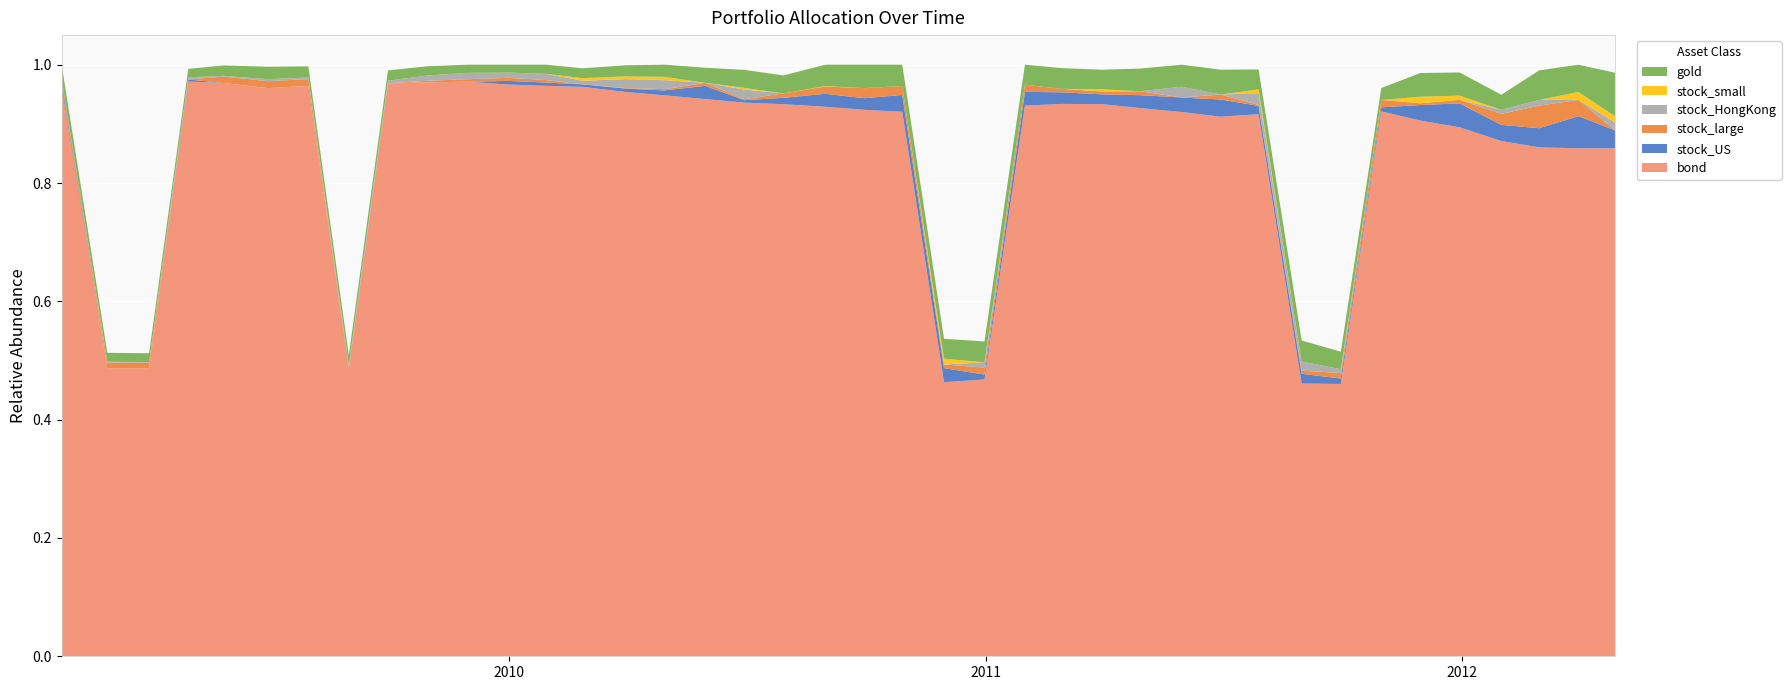

Reading left to right, transcribe all the data shown in this chart.

gold: 0.0	0.0	0.0	0.0	0.0	0.0	0.0	0.0	0.0	0.0	0.0	0.0	0.0	0.0	0.0	0.0	0.0	0.0	0.0	0.0	0.0	0.0	0.0	0.0	0.0	0.0	0.0	0.0	0.0	0.0	0.0	0.0	0.0	0.0	0.0	0.0	0.0	0.1	0.0	0.1
bond: 1.0	0.5	0.5	1.0	1.0	1.0	1.0	0.5	1.0	1.0	1.0	1.0	1.0	1.0	1.0	0.9	0.9	0.9	0.9	0.9	0.9	0.9	0.5	0.5	0.9	0.9	0.9	0.9	0.9	0.9	0.9	0.5	0.5	0.9	0.9	0.9	0.9	0.9	0.9	0.9
stock_US: 0.0	0.0	0.0	0.0	0.0	0.0	0.0	0.0	0.0	0.0	0.0	0.0	0.0	0.0	0.0	0.0	0.0	0.0	0.0	0.0	0.0	0.0	0.0	0.0	0.0	0.0	0.0	0.0	0.0	0.0	0.0	0.0	0.0	0.0	0.0	0.0	0.0	0.0	0.1	0.0
stock_large: 0.0	0.0	0.0	0.0	0.0	0.0	0.0	0.0	0.0	0.0	0.0	0.0	0.0	0.0	0.0	0.0	0.0	0.0	0.0	0.0	0.0	0.0	0.0	0.0	0.0	0.0	0.0	0.0	0.0	0.0	0.0	0.0	0.0	0.0	0.0	0.0	0.0	0.0	0.0	0.0
stock_HongKong: 0.0	0.0	0.0	0.0	0.0	0.0	0.0	0.0	0.0	0.0	0.0	0.0	0.0	0.0	0.0	0.0	0.0	0.0	0.0	0.0	0.0	0.0	0.0	0.0	0.0	0.0	0.0	0.0	0.0	0.0	0.0	0.0	0.0	0.0	0.0	0.0	0.0	0.0	0.0	0.0
stock_small: 0.0	0.0	0.0	0.0	0.0	0.0	0.0	0.0	0.0	0.0	0.0	0.0	0.0	0.0	0.0	0.0	0.0	0.0	0.0	0.0	0.0	0.0	0.0	0.0	0.0	0.0	0.0	0.0	0.0	0.0	0.0	0.0	0.0	0.0	0.0	0.0	0.0	0.0	0.0	0.0